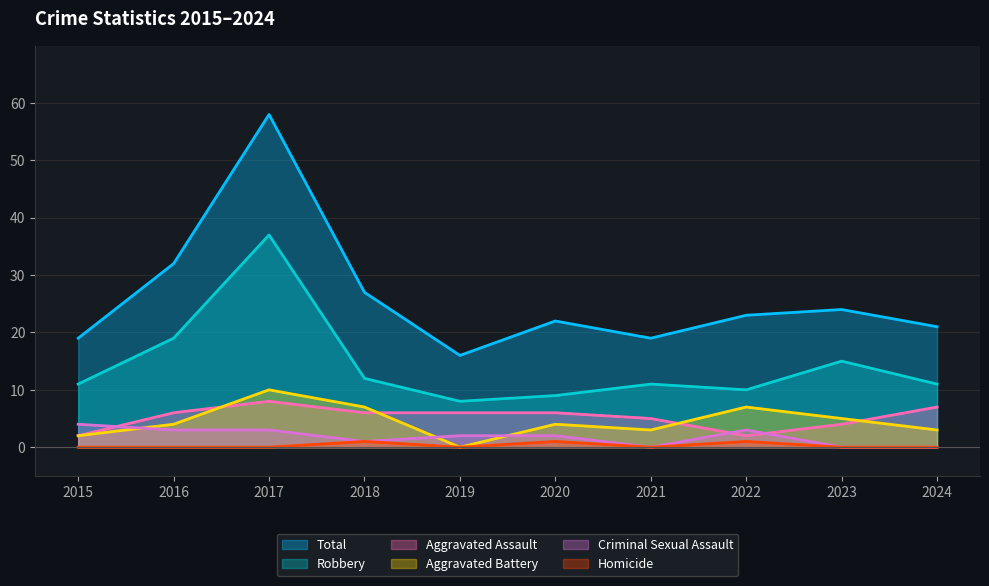

How many distinct data groups are displayed?

6